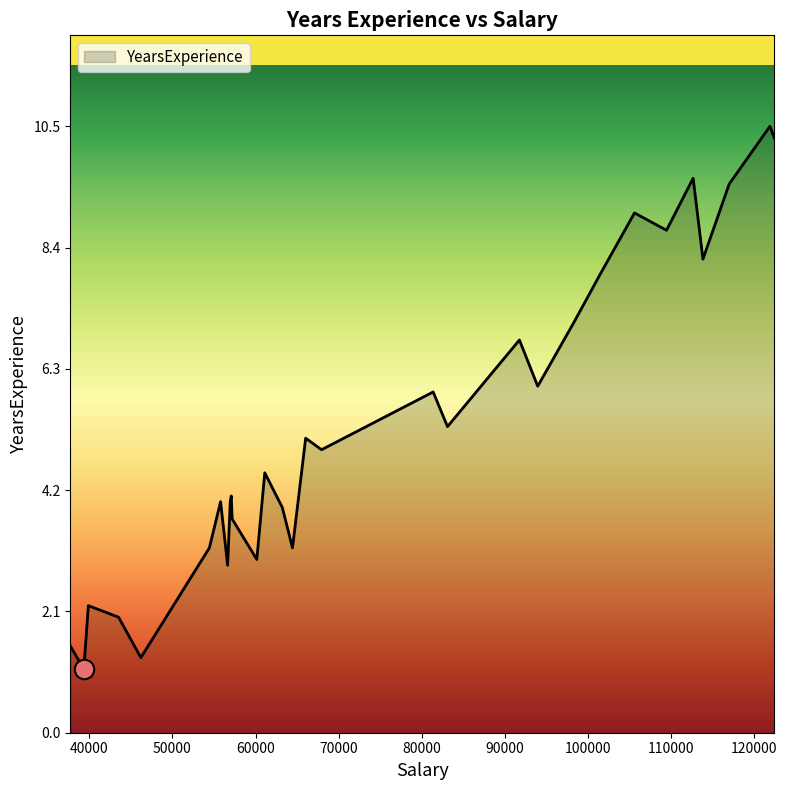

What is the greatest value displayed?

10.5